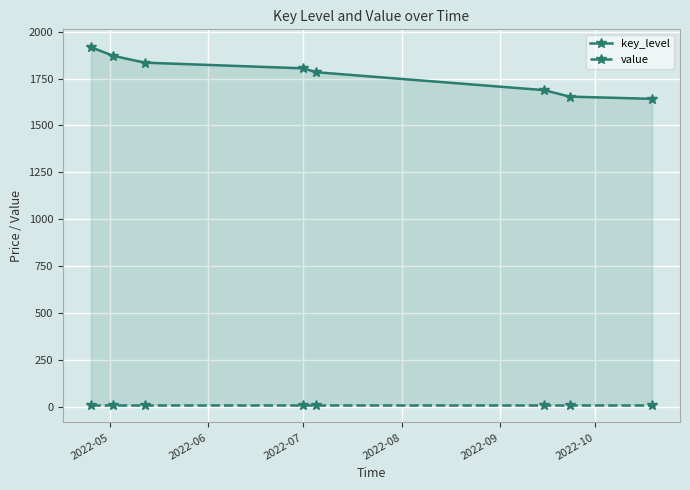

What is the approximate value of value at 2022-07?

10.0